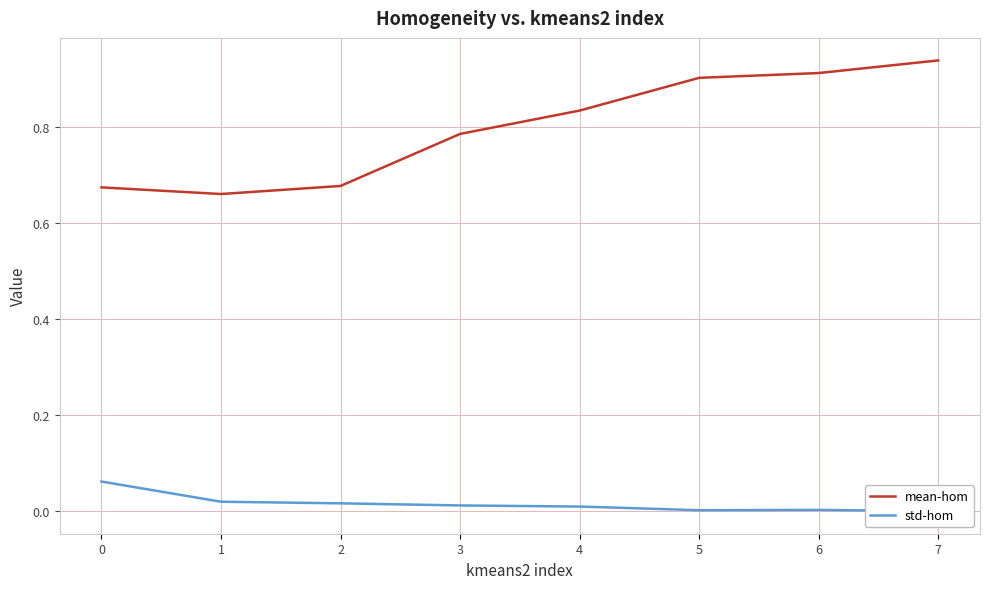

Between 6 and 3, which is larger?

6